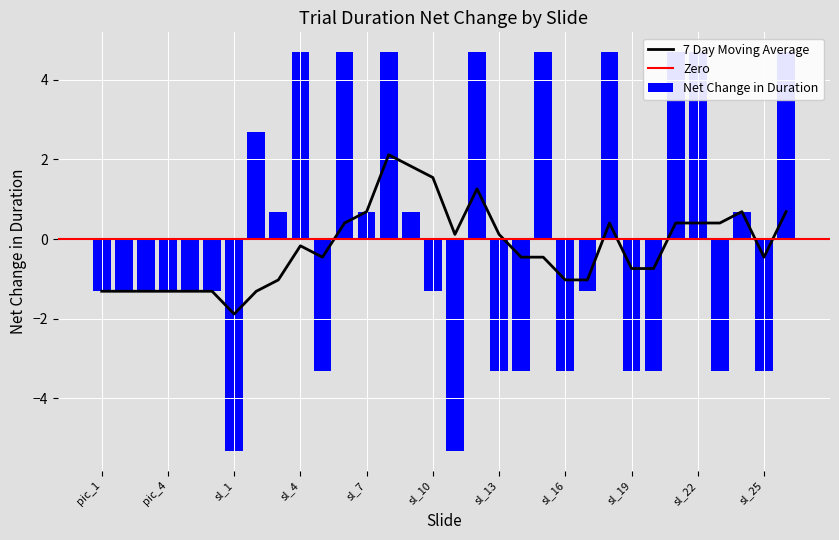

How many data points does each series have?

32